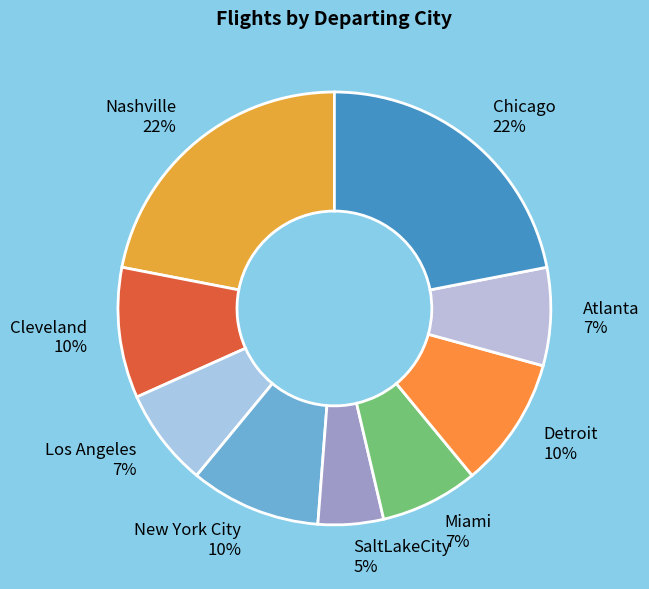

Count the number of slices in the pie.

9